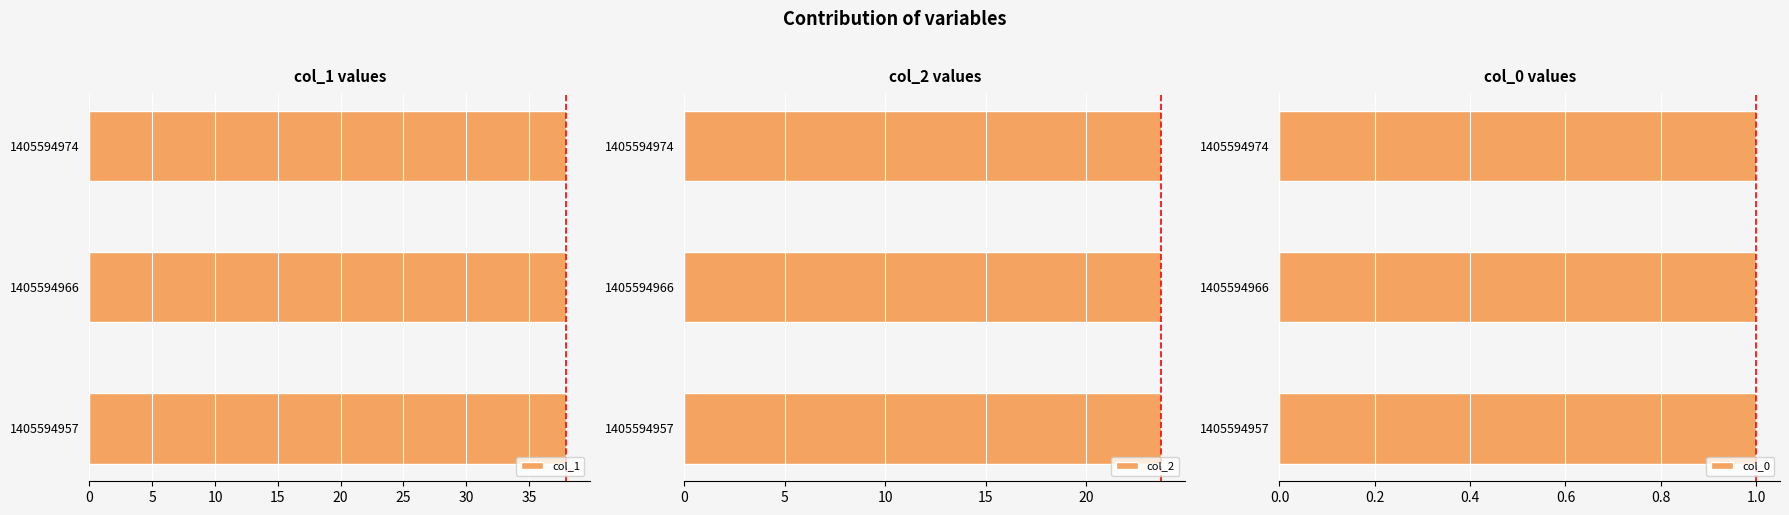

What is the sum of the col_2 values at 1405594966 and 1405594974?

47.5